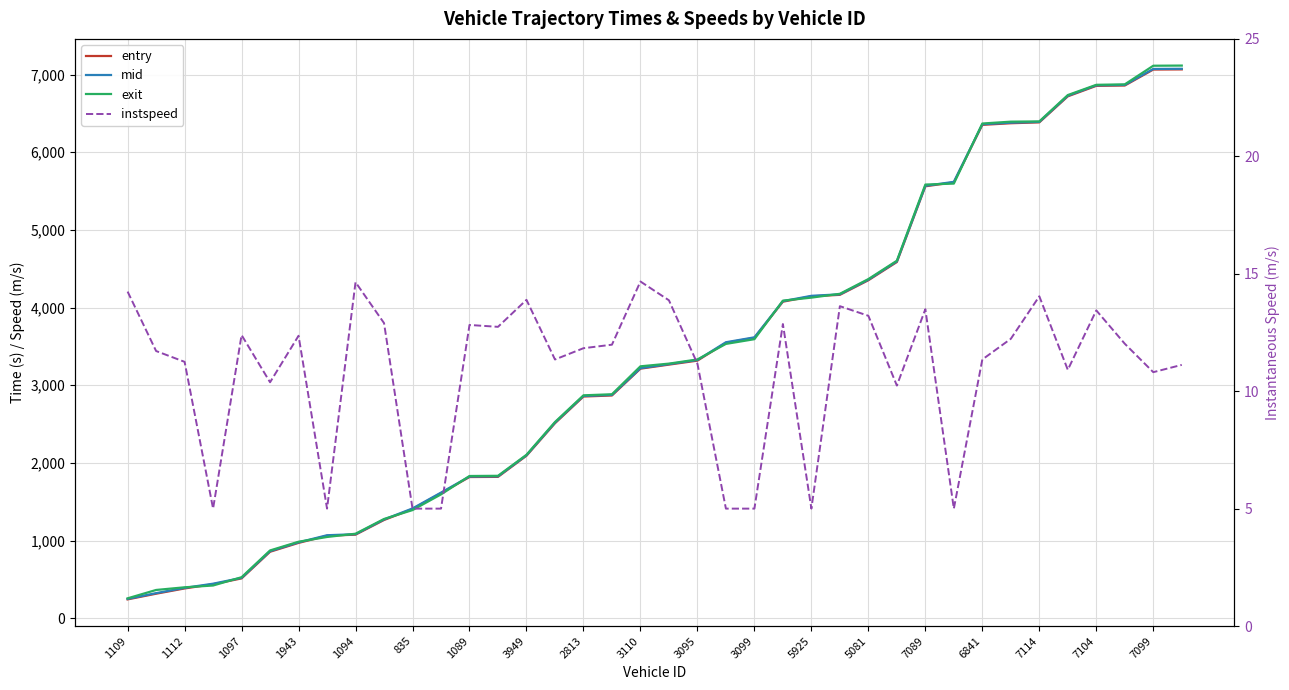

Which series has the largest total across all categories?

exit